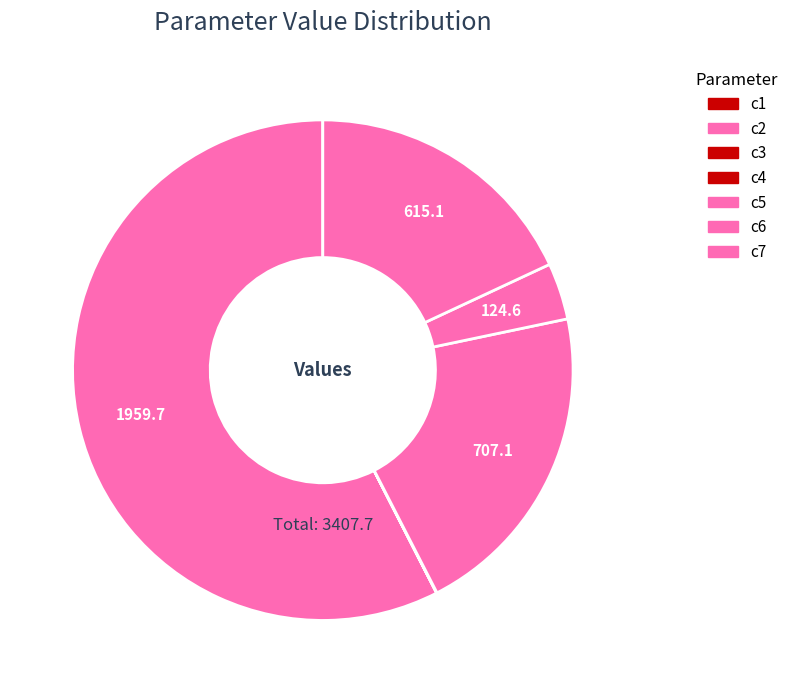

Does any single category account for the majority?

Yes